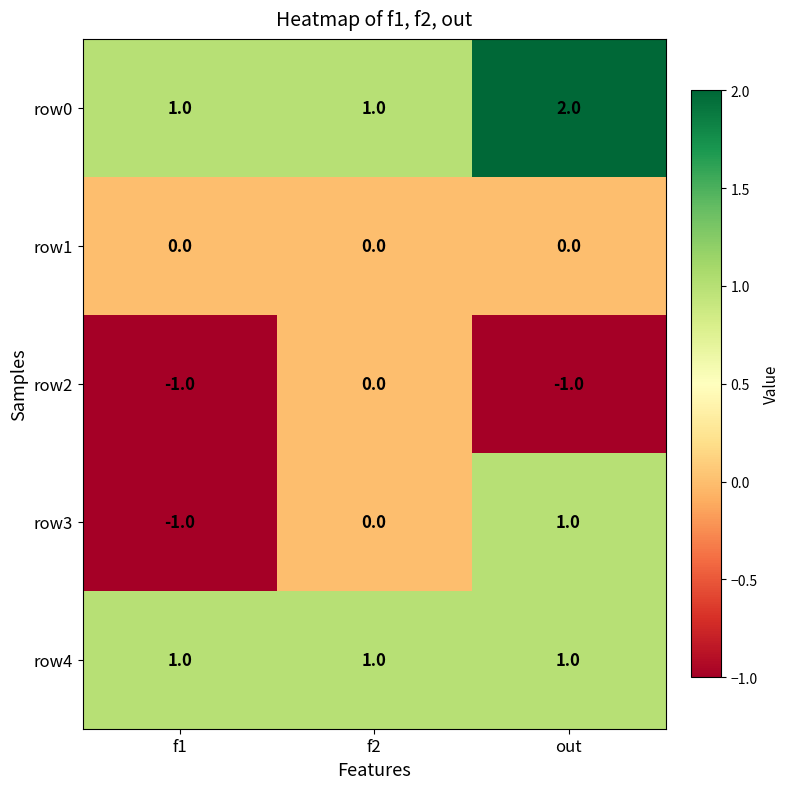

What is the spread (max minus min) of values at out?

3